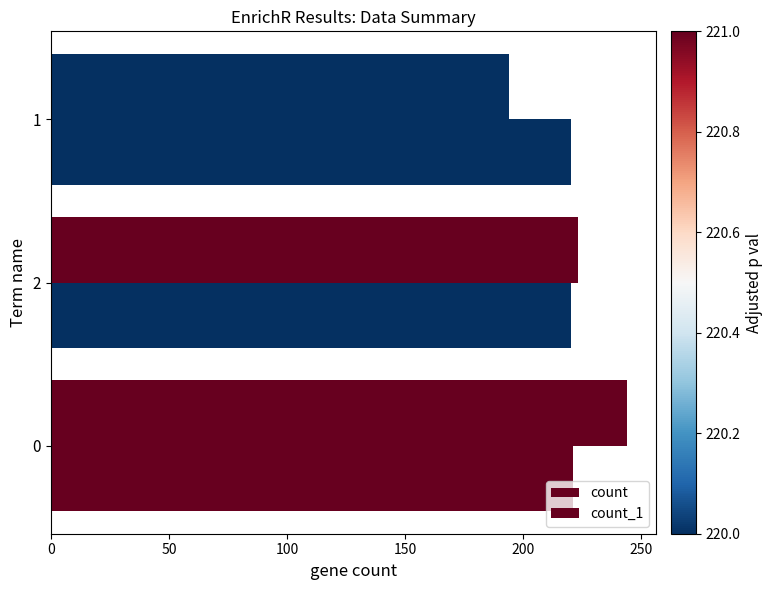

How many data points does each series have?

3